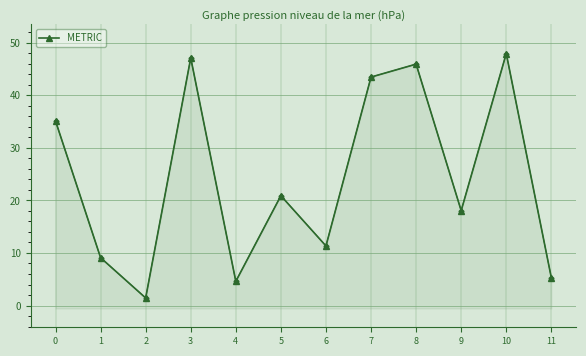

What is the smallest value displayed?

1.4